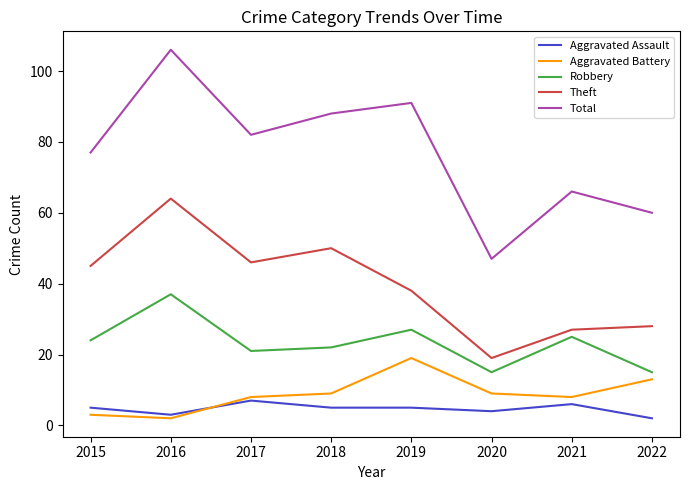

What is the difference between the maximum and second lowest values in the Aggravated Assault series?

4